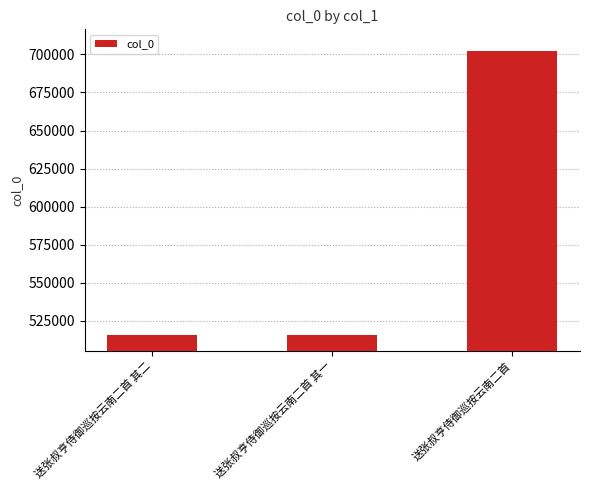

Which label corresponds to the largest value in the chart?

送张叔亨侍御巡按云南二首